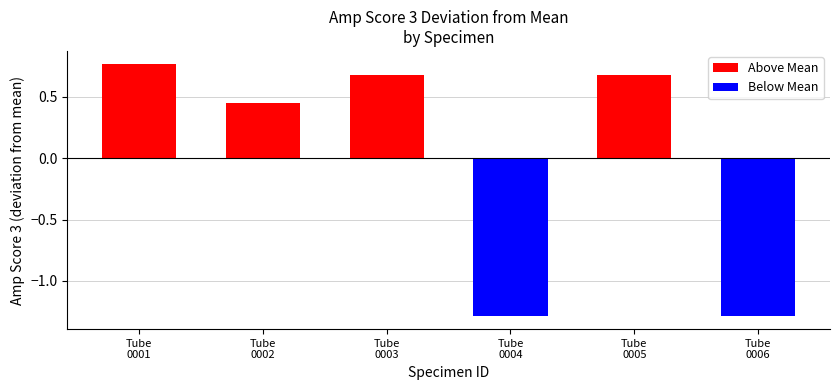

What is the change in value from Tube
0002 to Tube
0003?

+0.2